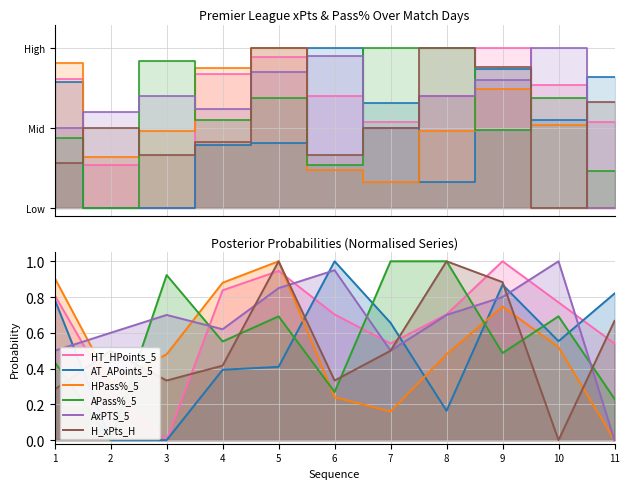

What are all the series names shown in the legend?

HT_HPoints_5, AT_APoints_5, HPass%_5, APass%_5, AxPTS_5, H_xPts_H